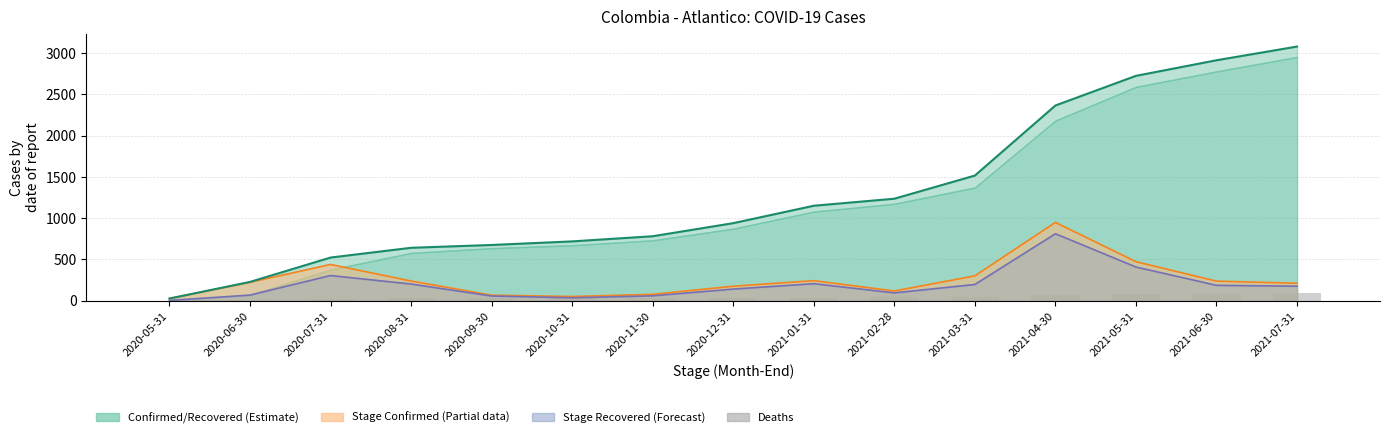

Reading left to right, transcribe all the data shown in this chart.

Stage Confirmed Line: 26.7	223.4	439.6	238.7	67.0	51.2	77.4	175.7	243.2	118.0	301.4	948.8	472.8	237.2	211.7
Stage Recovered Line: 3.6	68.3	305.4	202.2	57.3	35.7	59.5	141.2	206.4	95.1	196.8	811.5	408.4	186.5	176.2
Confirmed: 26.7	227.8	523.1	641.3	675.5	718.7	781.2	939.8	1150.7	1235.9	1516.3	2365.2	2724.4	2913.2	3079.2
Deaths: 0.8	11.6	25.3	29.0	30.7	31.3	32.1	34.3	38.3	40.3	44.9	68.7	84.6	89.7	92.1